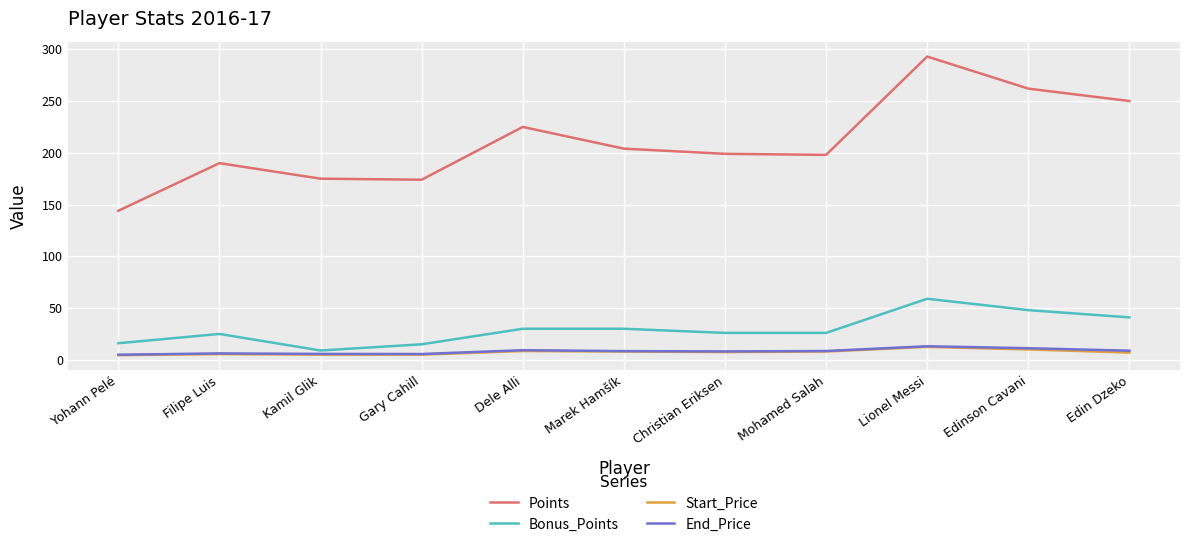

True or false: Start_Price and Bonus_Points cross at least once.

False